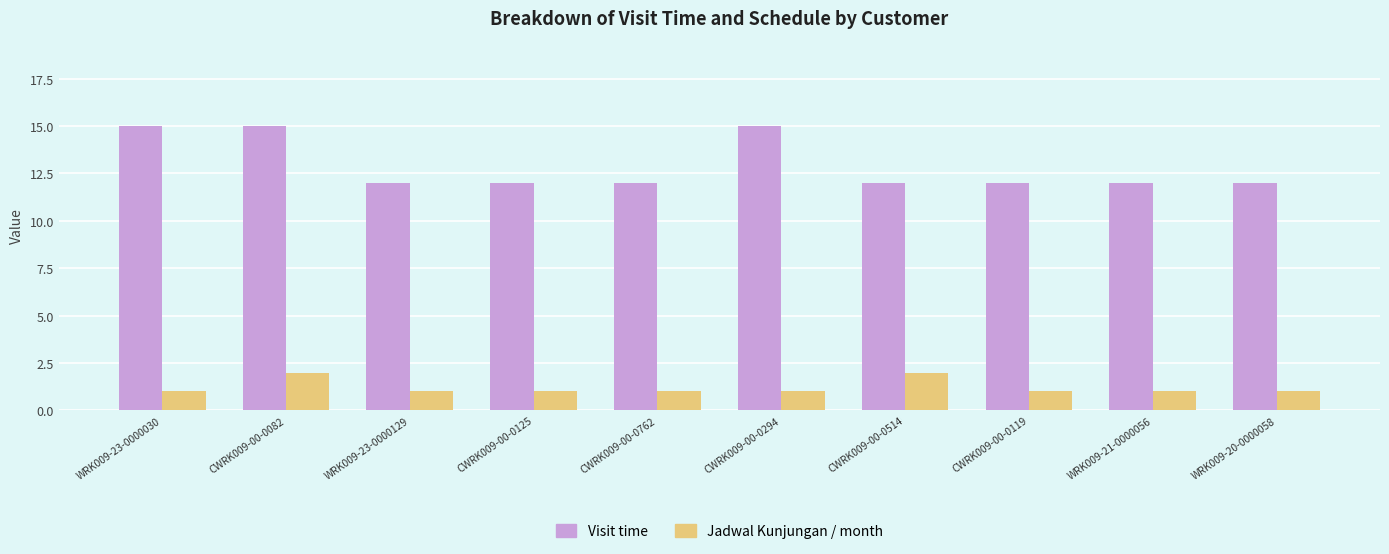

Count the number of categories in the chart.

10